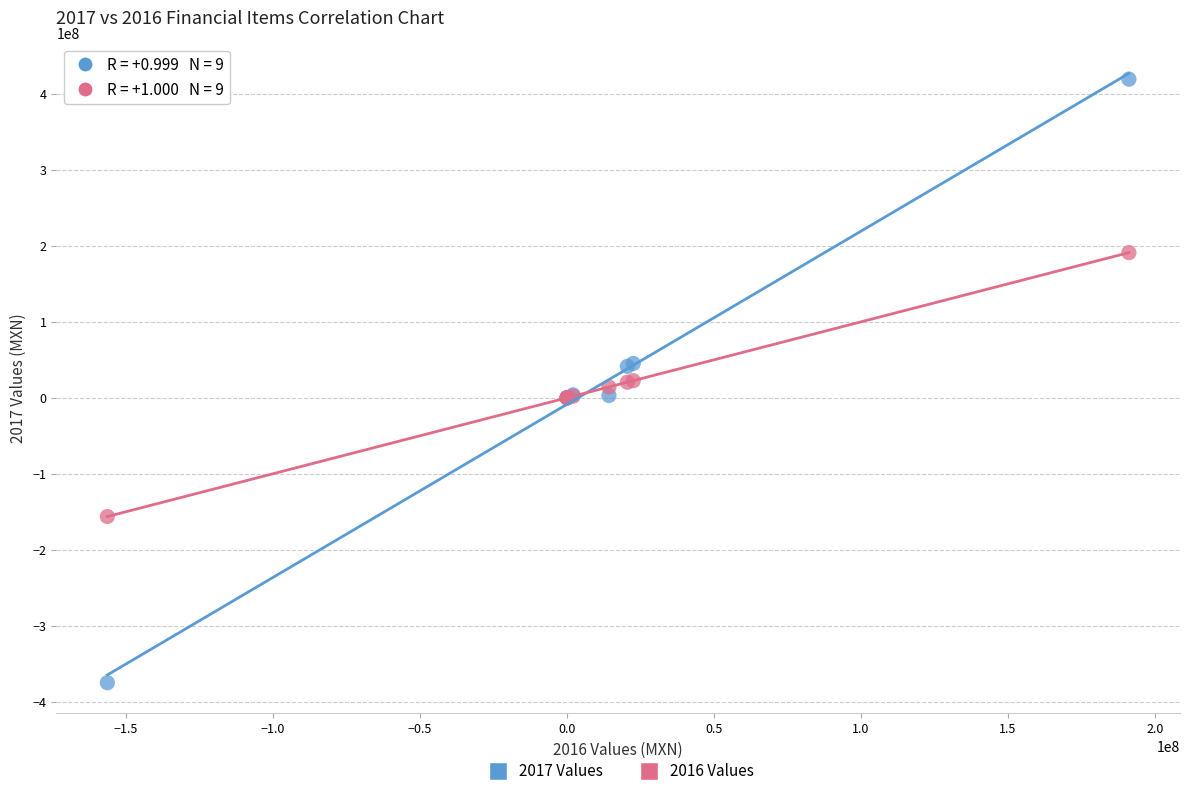

Which series reaches the maximum Y coordinate?

2017 Values